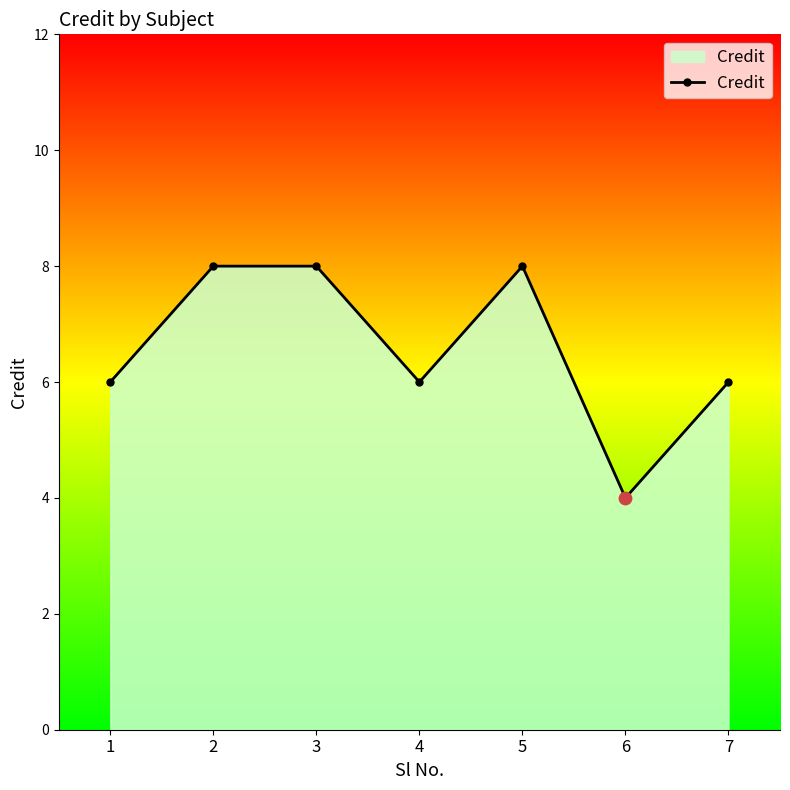

What is the change in value from 4 to 5?

+2